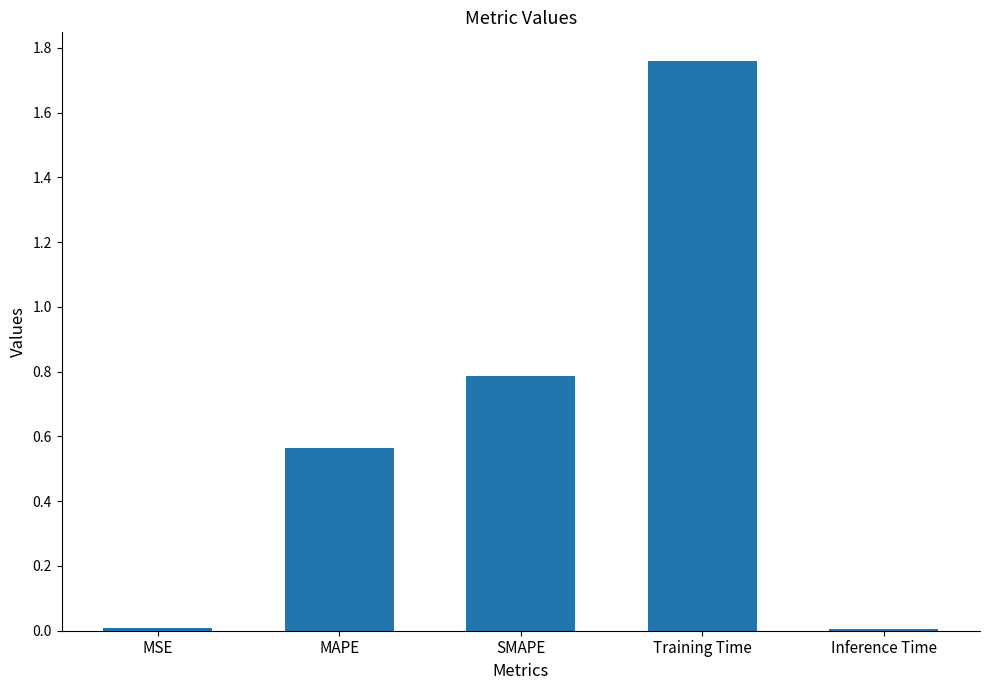

What is the difference between the second highest and second lowest values?

0.8